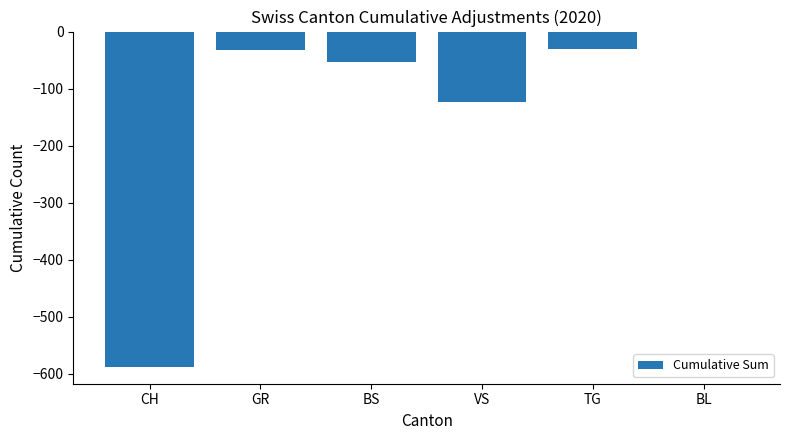

Does the chart contain stacked bars?

No